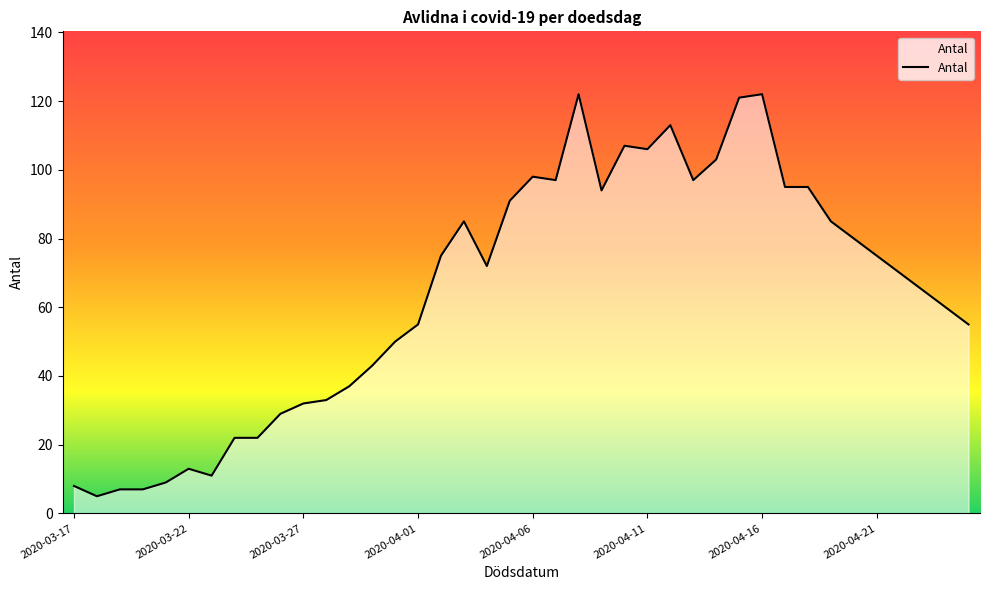

What is the minimum value shown in the chart?

5